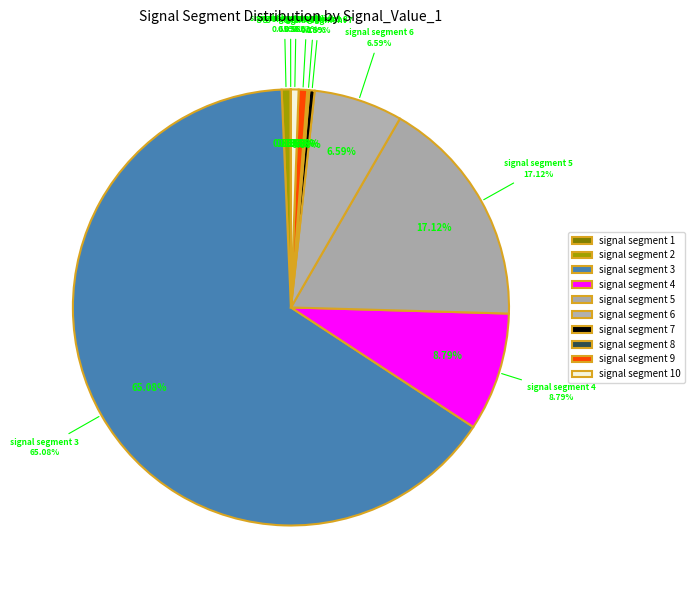

Between signal segment 1 and signal segment 3, which is larger?

signal segment 3